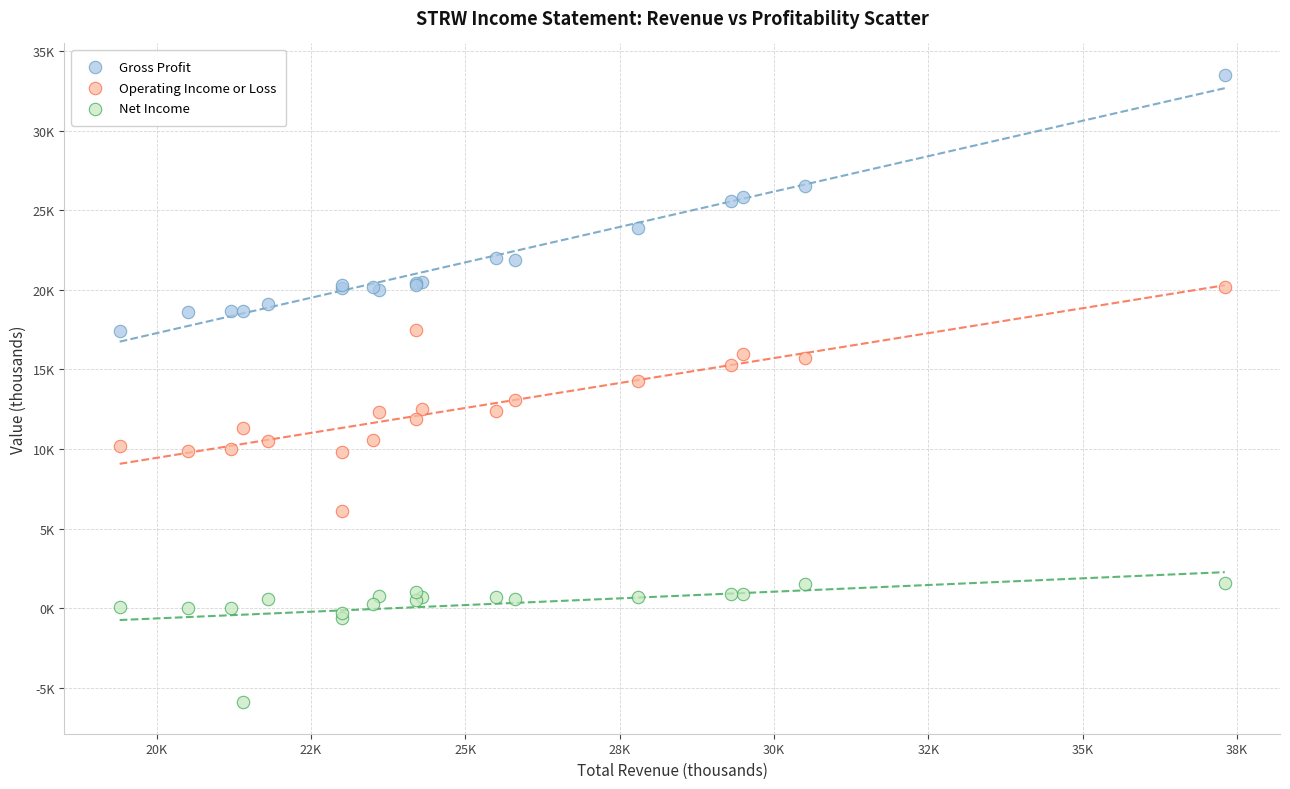

Which series contains the lowest Y value?

Net Income